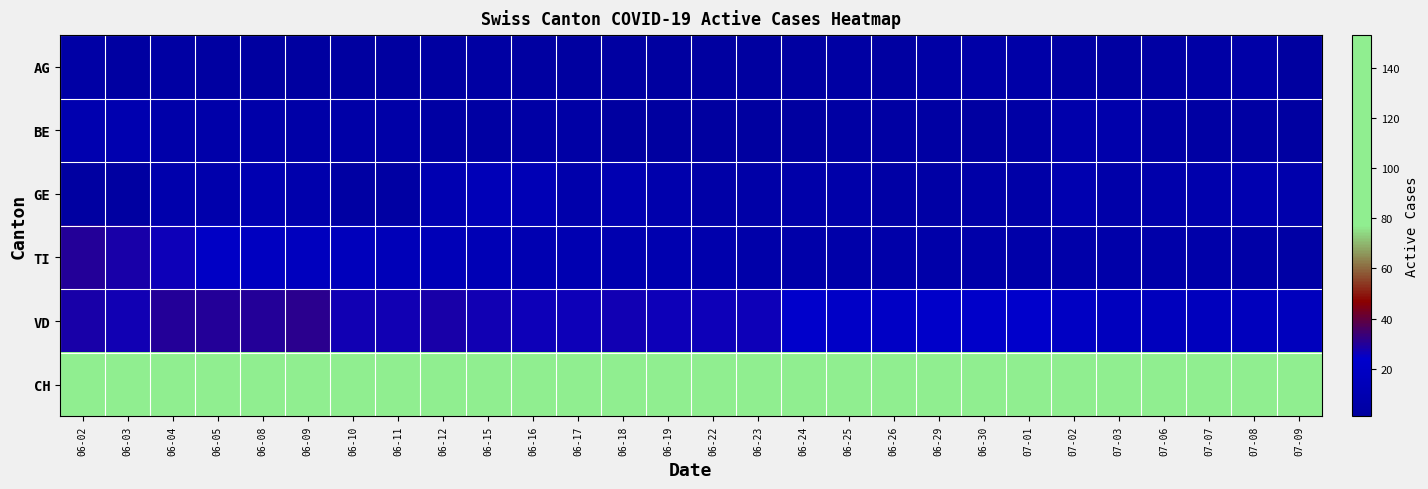

Which category has the lowest value across all series?

06-08